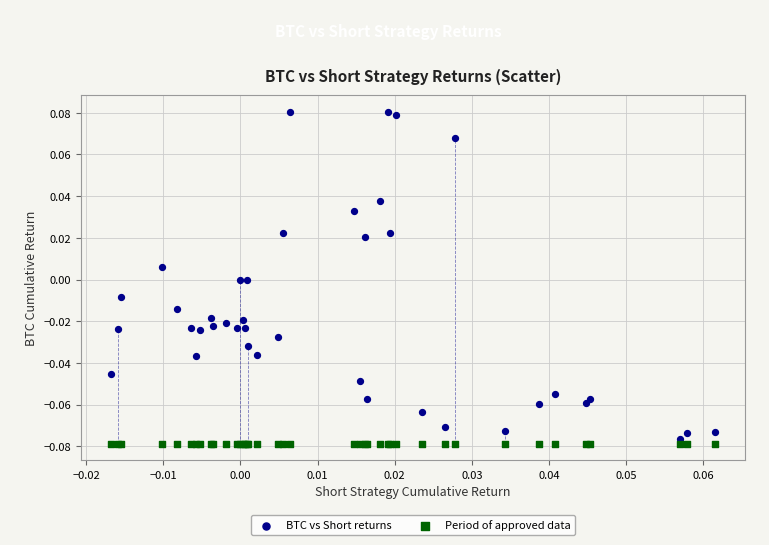

Which series reaches the maximum Y coordinate?

BTC vs Short returns